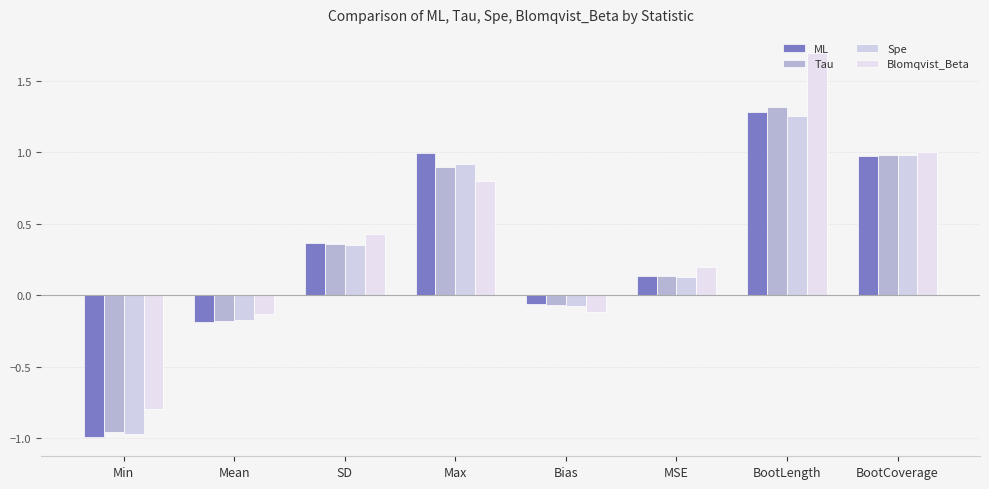

Which series has the largest total across all categories?

Blomqvist_Beta